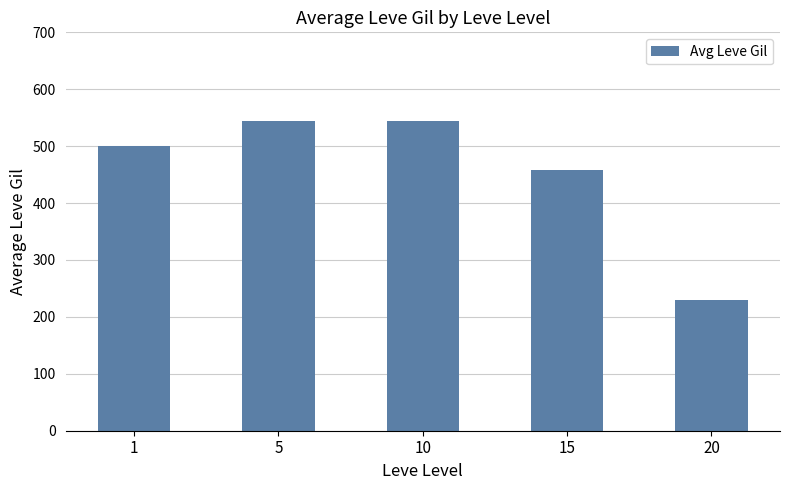

What is the change in value from 5 to 15?

-87